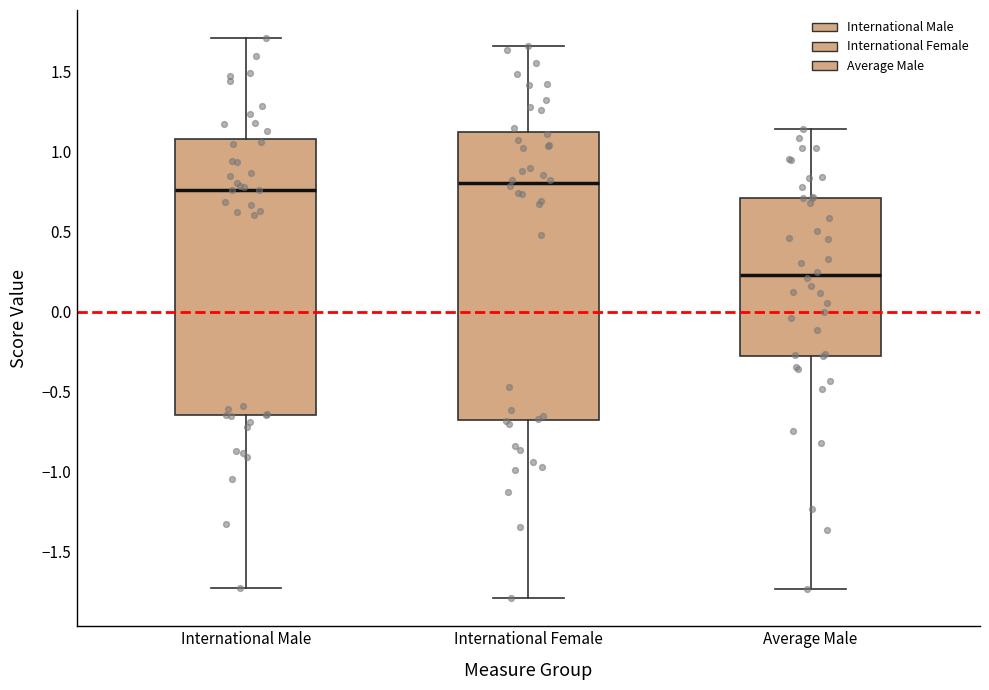

Where does the lower whisker of the box for International Female end on the y-axis? The values are not printed on the chart, so give them approximately, as read against the axis.

-1.80